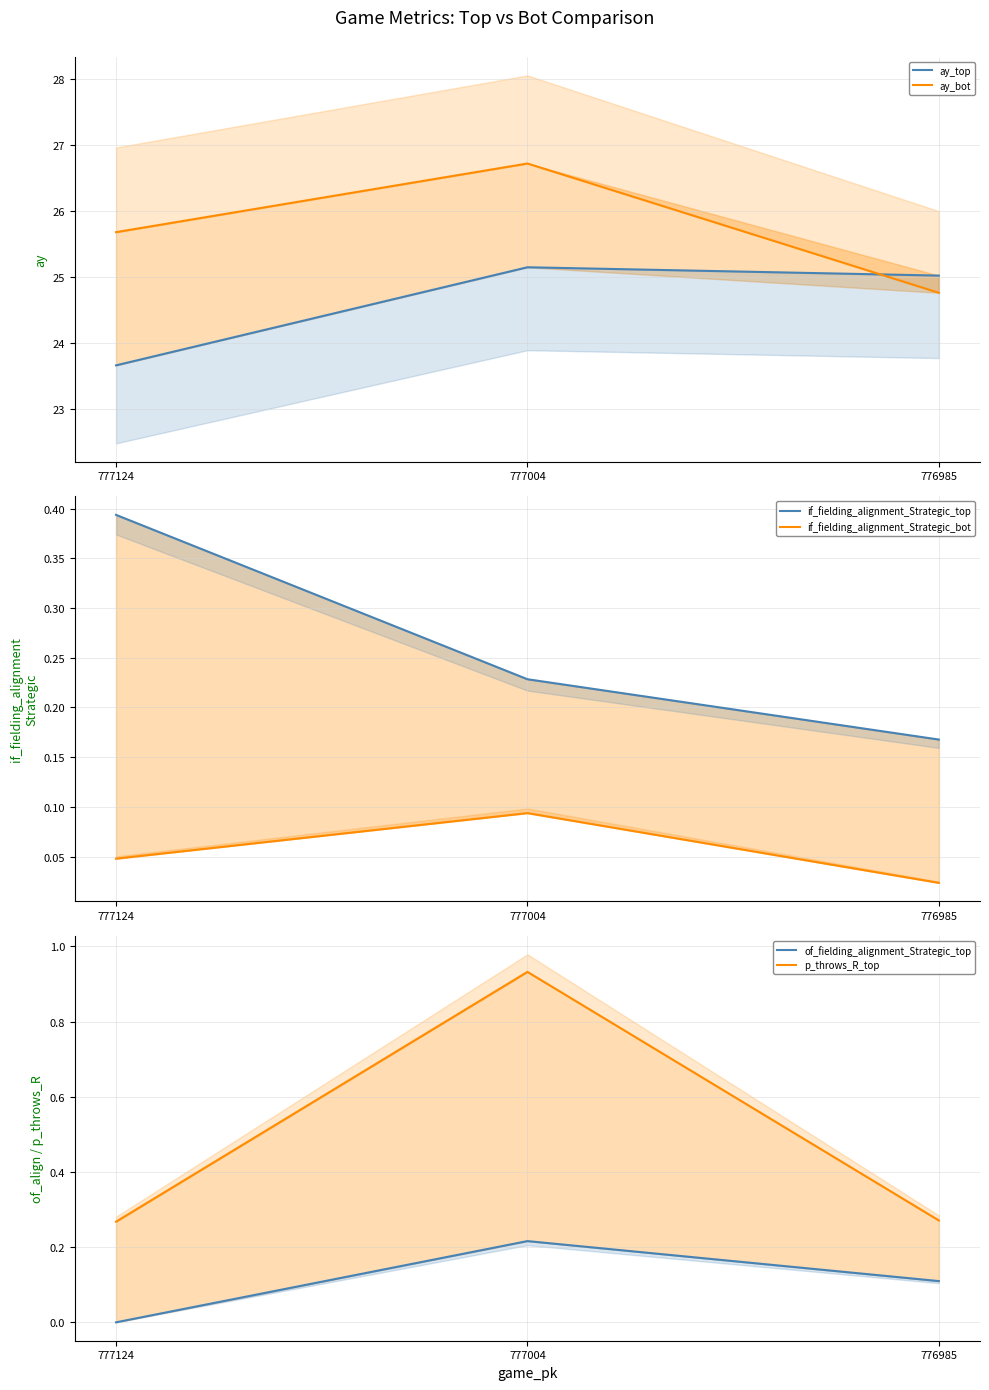

What are all the series names shown in the legend?

ay_top, ay_bot, if_fielding_alignment_Strategic_top, if_fielding_alignment_Strategic_bot, of_fielding_alignment_Strategic_top, p_throws_R_top